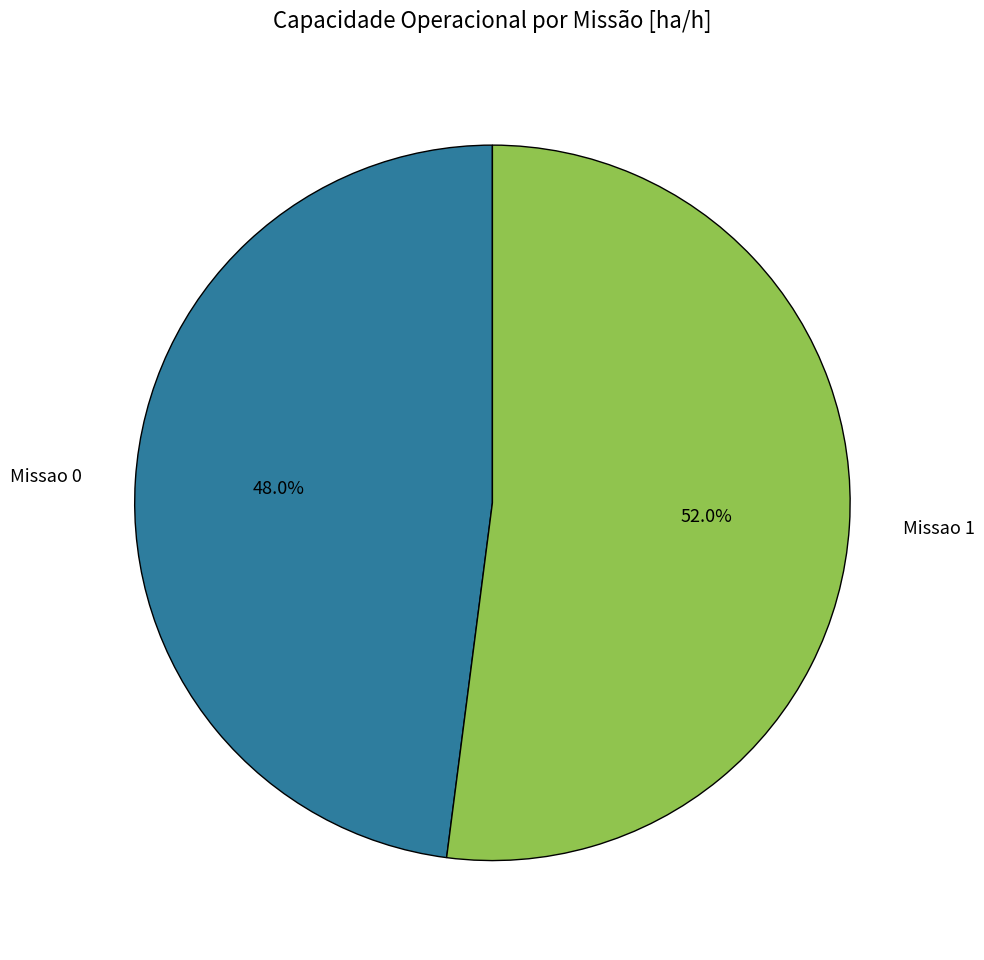

What percentage is NOT represented by Missao 0?

52.0%